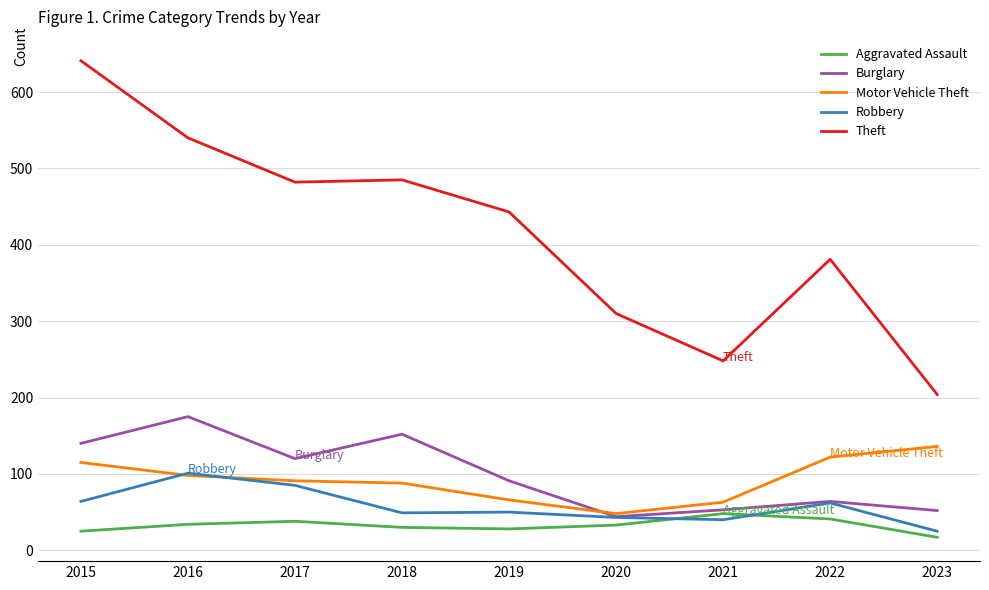

Where does the Motor Vehicle Theft series first go above 91?

2015